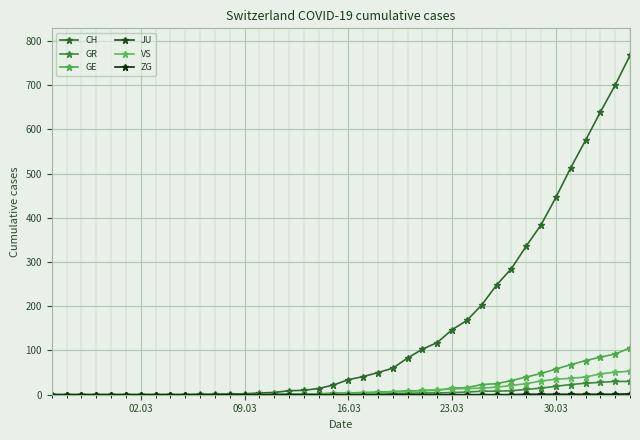

Reading left to right, extract all data points from this chart.

CH: 0	0	0	0	0	0	0	0	0	0	1	1	2	2	4	5	9	10	14	22	34	41	50	60	83	103	118	147	168	203	248	285	336	384	446	513	575	639	700	767
GR: 0	0	0	0	0	0	0	0	0	0	0	0	0	0	0	0	0	0	0	0	1	1	1	2	3	4	4	5	6	8	8	9	12	15	19	23	26	28	30	30
GE: 0	0	0	0	0	0	0	0	0	0	0	0	0	0	1	1	2	2	2	4	4	5	6	7	9	9	10	15	16	23	25	32	40	48	58	68	77	85	92	106
JU: 0	0	0	0	0	0	0	0	0	0	0	0	0	0	0	0	0	0	0	0	0	0	0	1	0	0	0	0	0	0	0	0	0	0	0	0	0	0	0	0
VS: 0	0	0	0	0	0	0	0	0	0	0	0	0	0	0	0	0	1	1	2	3	3	4	6	7	10	11	13	14	15	17	21	25	31	35	37	40	47	51	53
ZG: 0	0	0	0	0	0	0	0	0	0	0	0	0	0	0	0	0	0	0	0	0	0	0	0	0	0	0	0	0	0	0	0	1	1	1	1	1	1	1	2